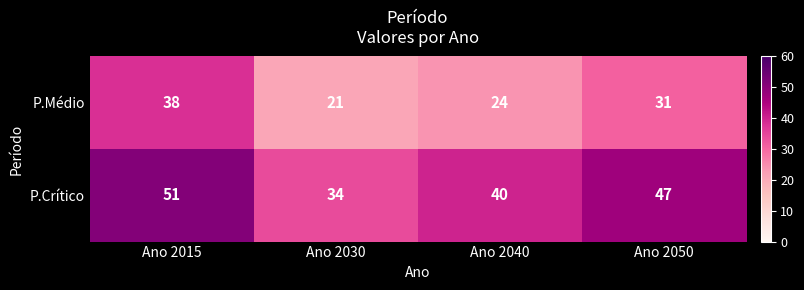

Rank the series by their maximum value, from lowest to highest.

P.Médio, P.Crítico